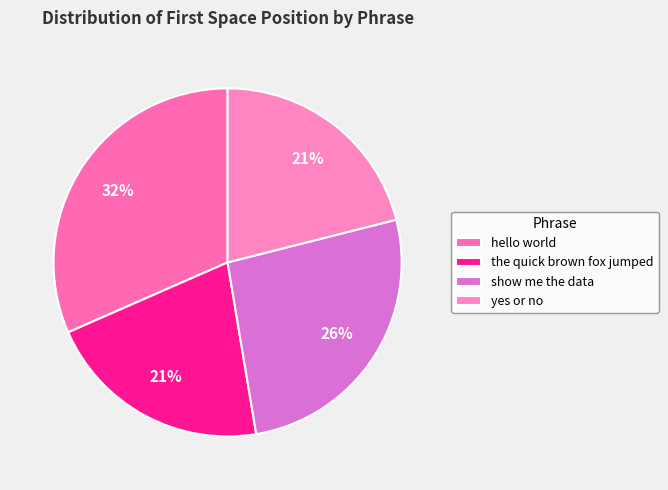

True or false: the quick brown fox jumped accounts for 21% of the total.

True